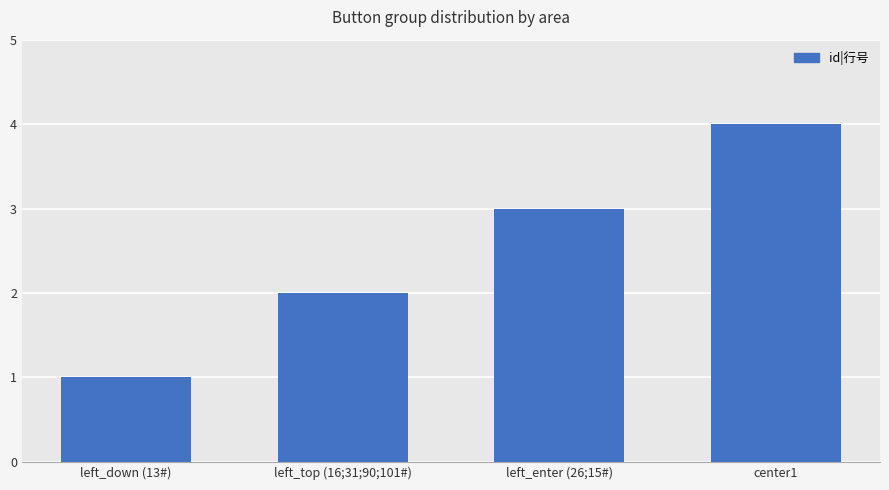

What is the value of the 2nd bar from the left?

2